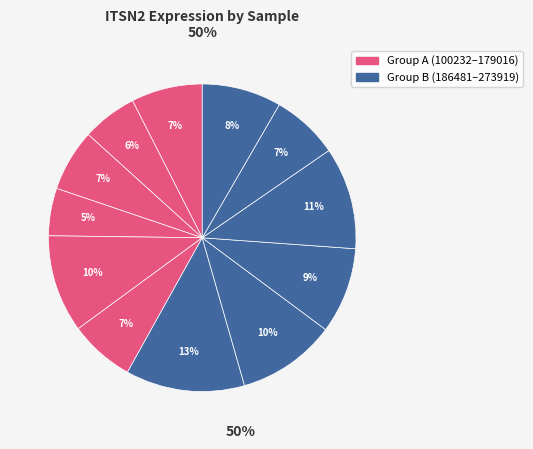

Which slice is the largest?

186481